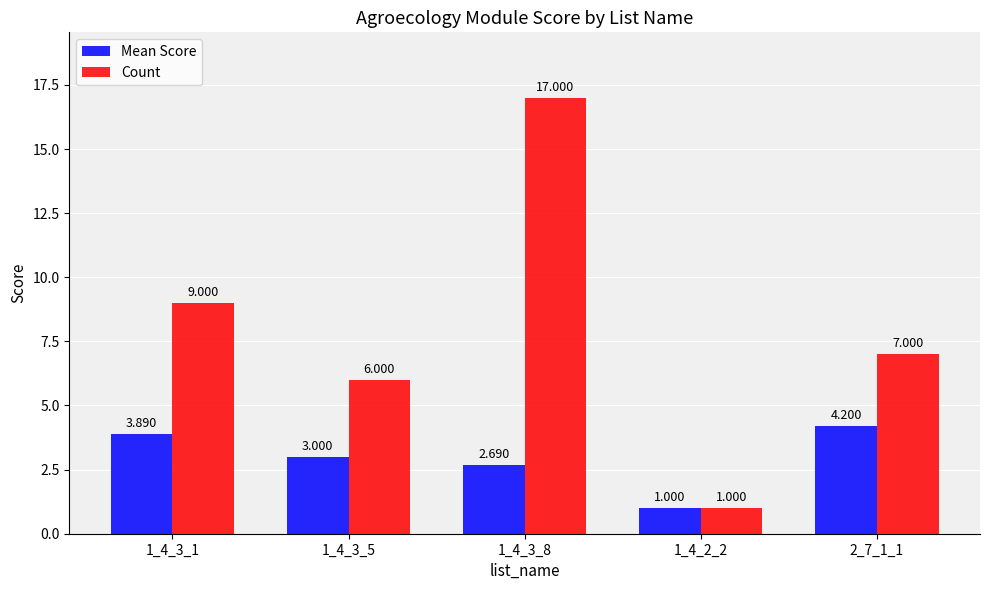

What is the value of the Mean Score bar at the 1st from the left?

3.9